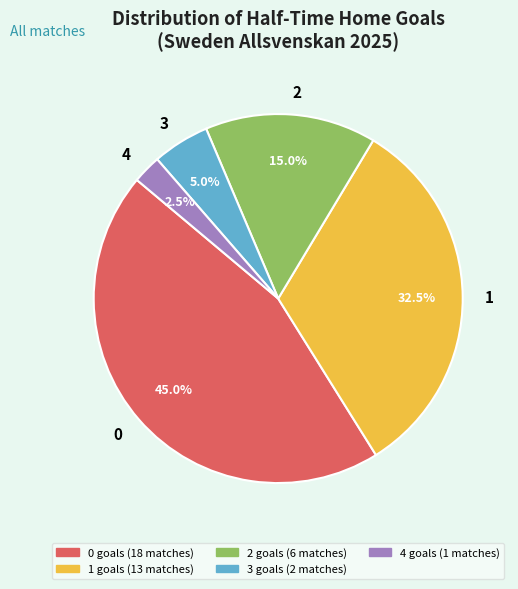

Which slice is the smallest?

4